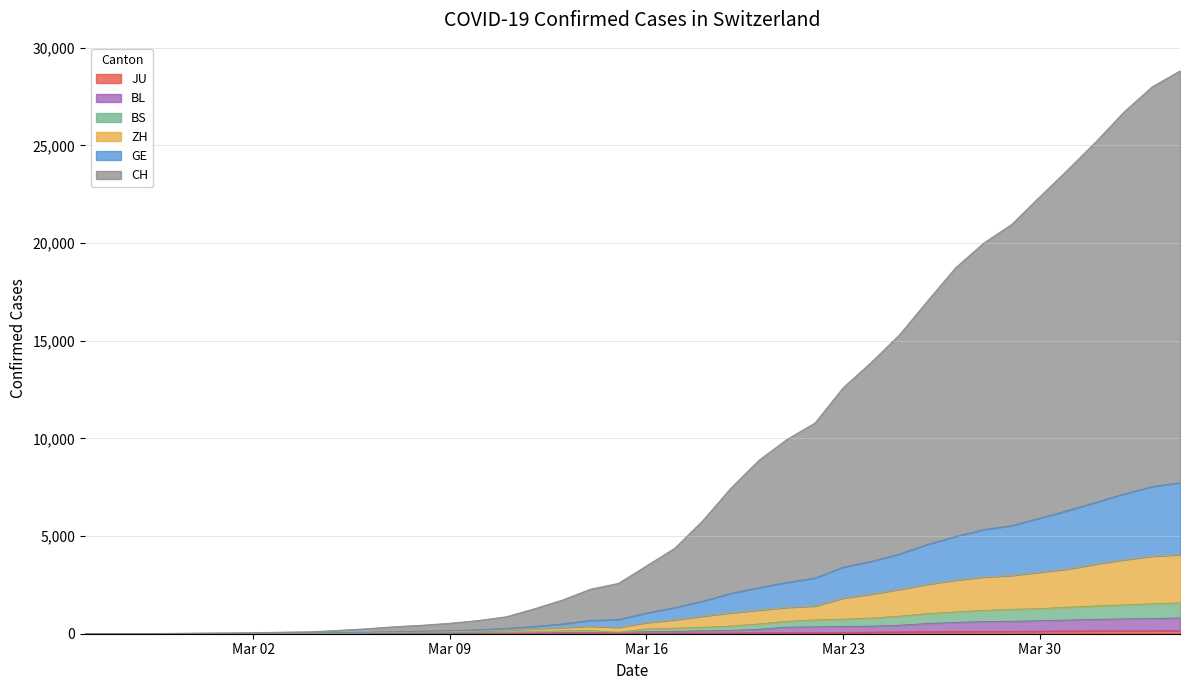

At how many categories does at least one series exceed 6504?

17